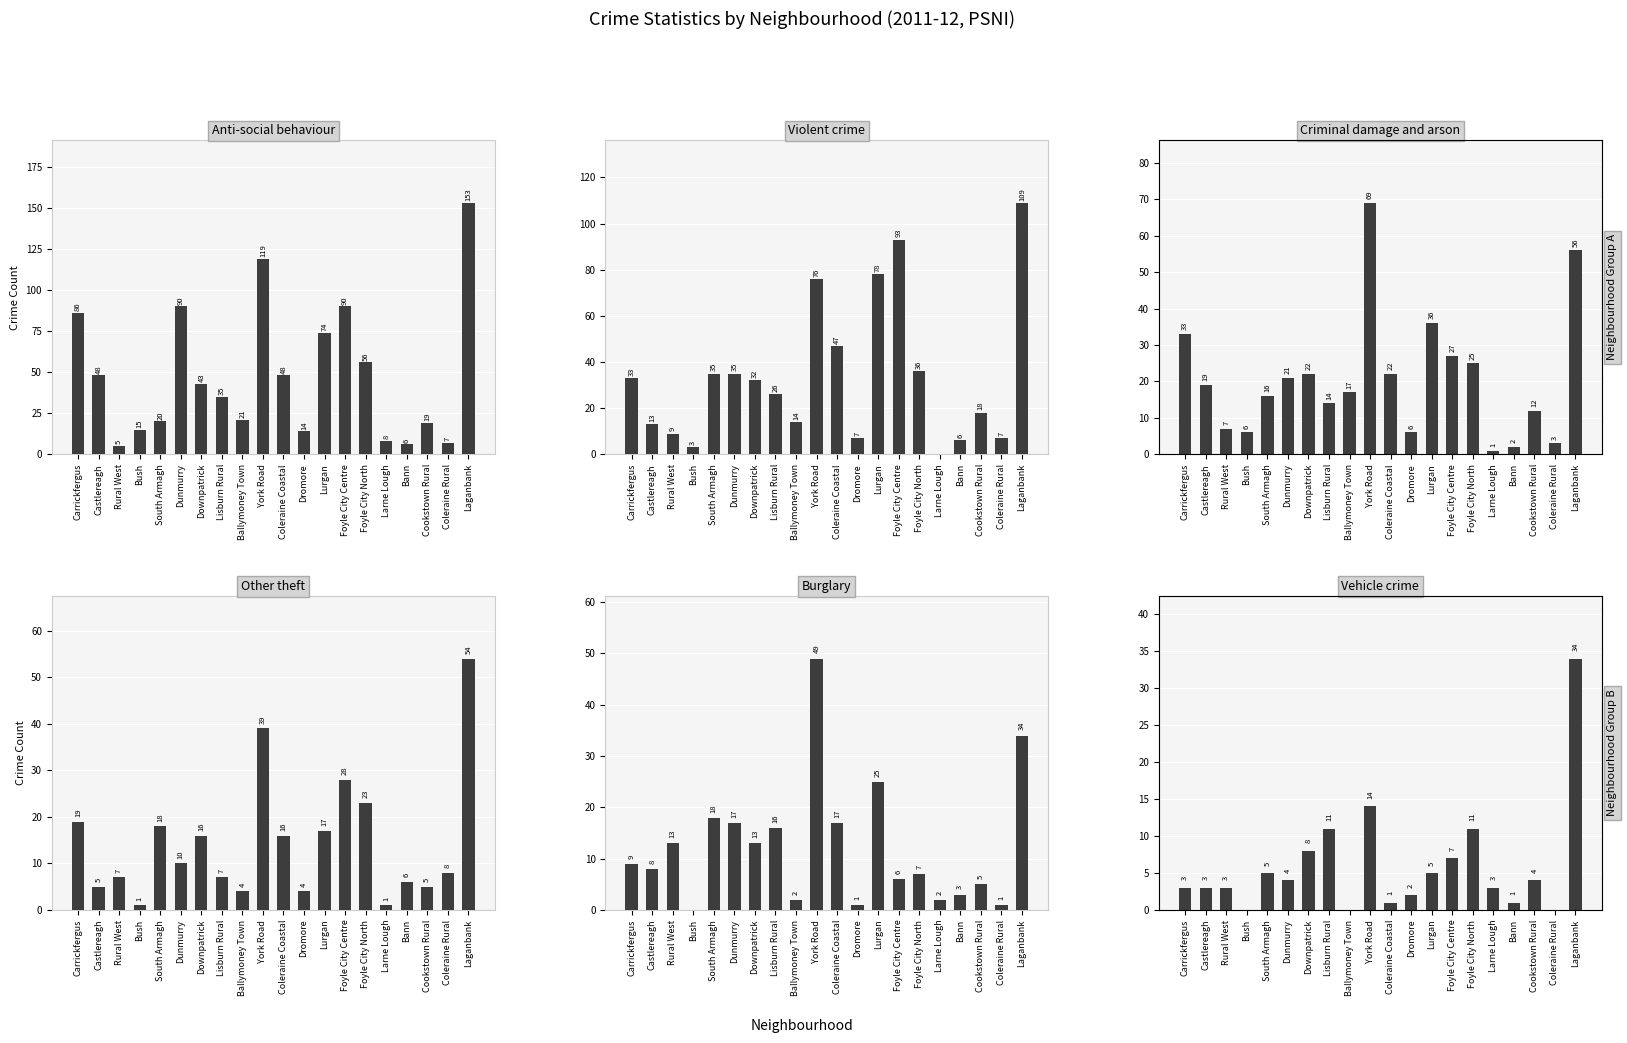

Is it true that Burglary equals 2 at Castlereagh?

False